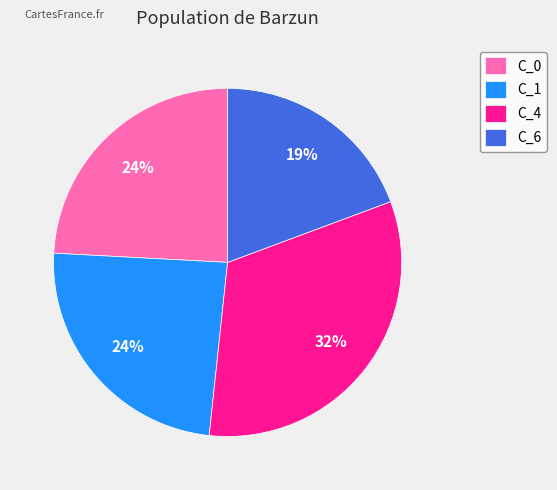

Which slice is the smallest?

C_6